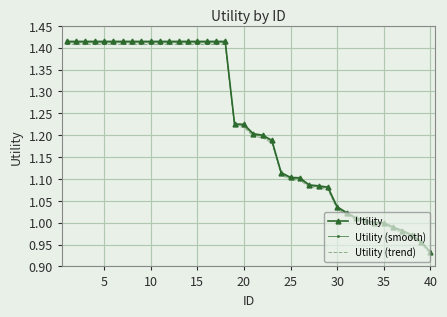

True or false: Utility (smooth) and Utility intersect in this chart.

False